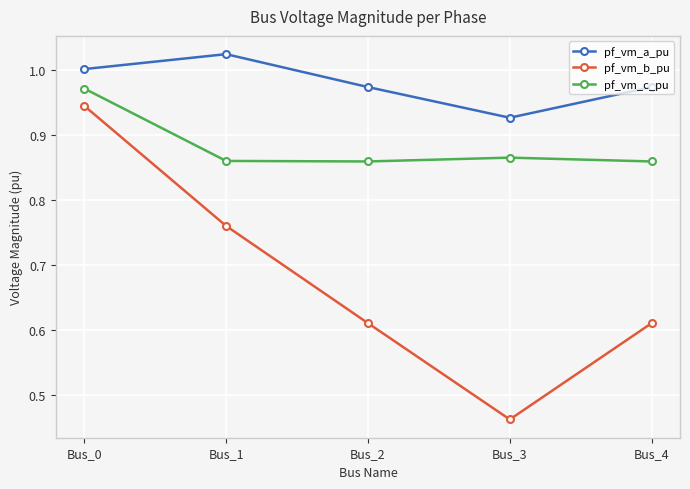

What is the average value of the pf_vm_b_pu series?

0.7